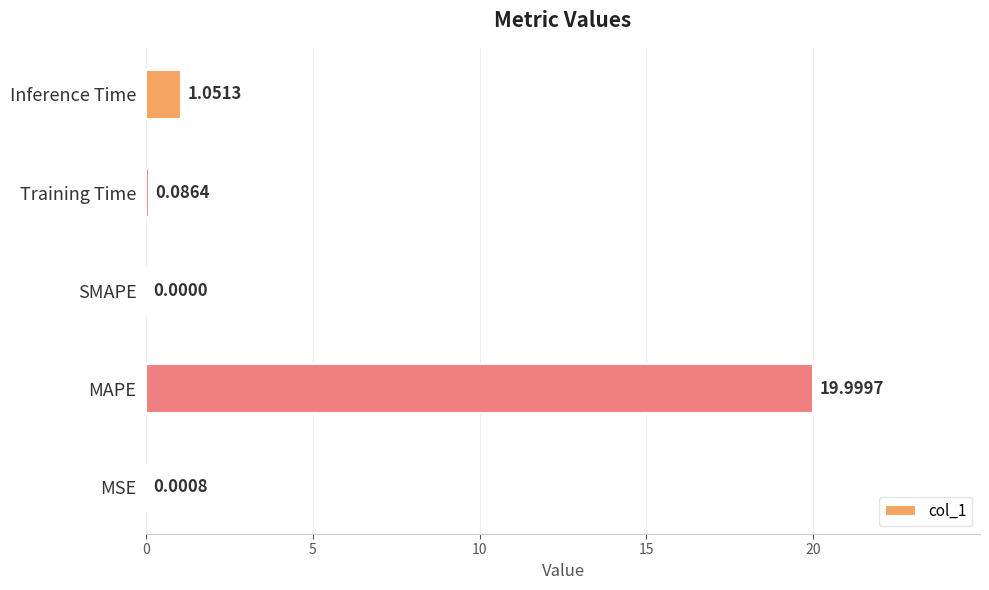

How many values are above zero?

4